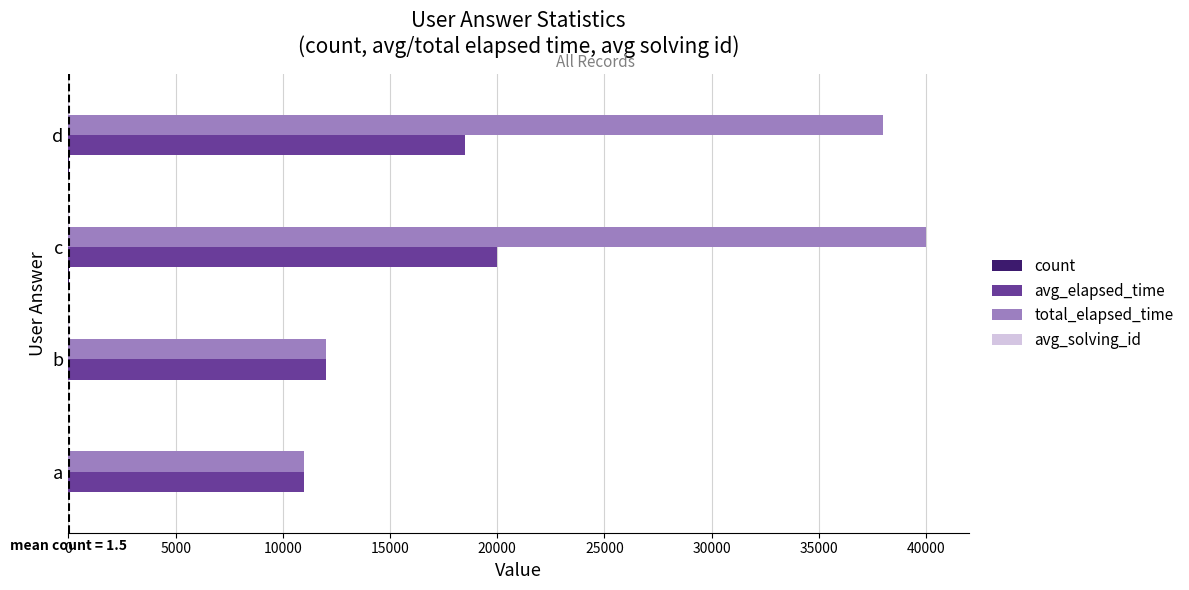

Which series changed the most between b and c?

total_elapsed_time